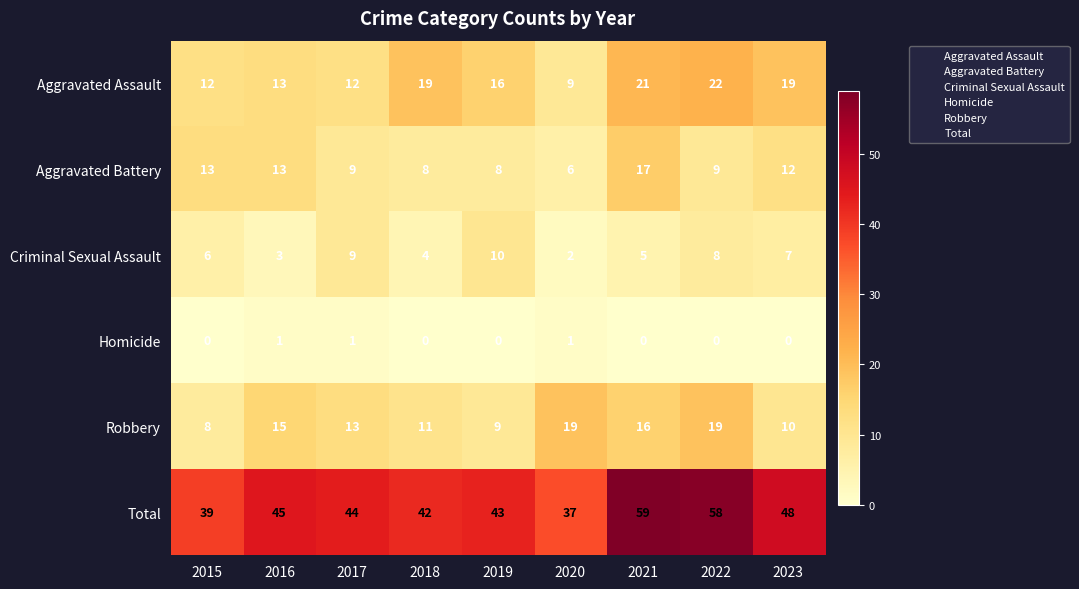

What is the spread (max minus min) of values at 2019?

43